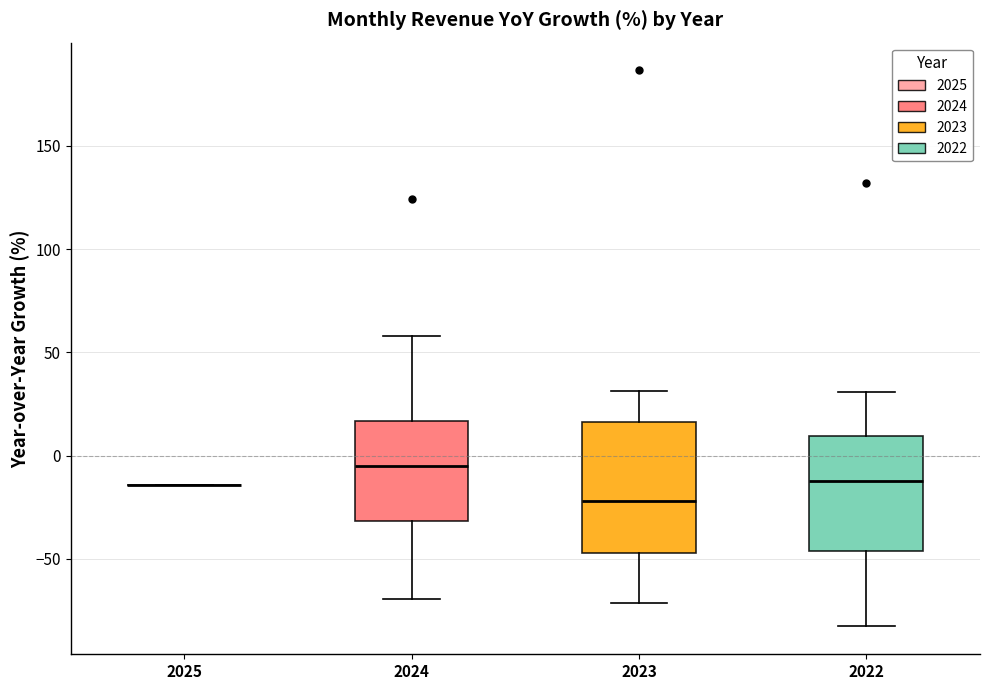

Which box is the tallest, from its lower edge to its upper edge?

2023